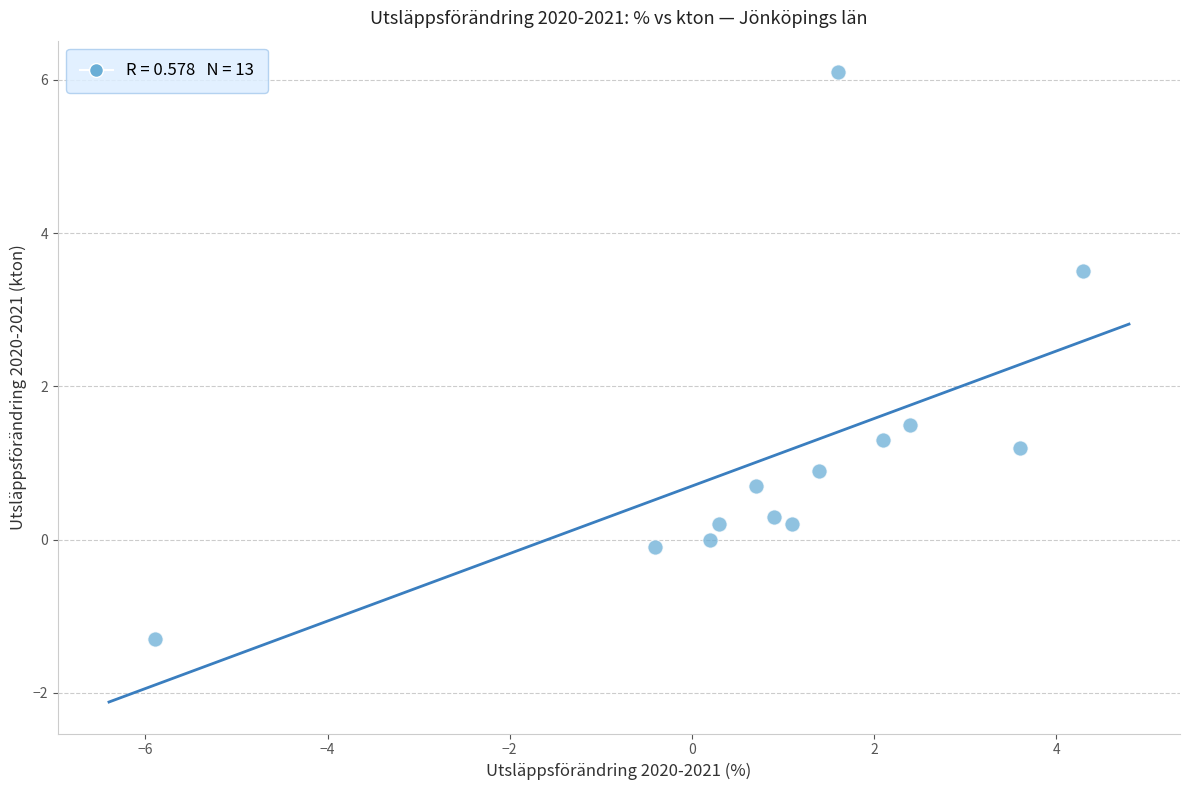

What Y value in the scatter plot is closest to 2?

1.5